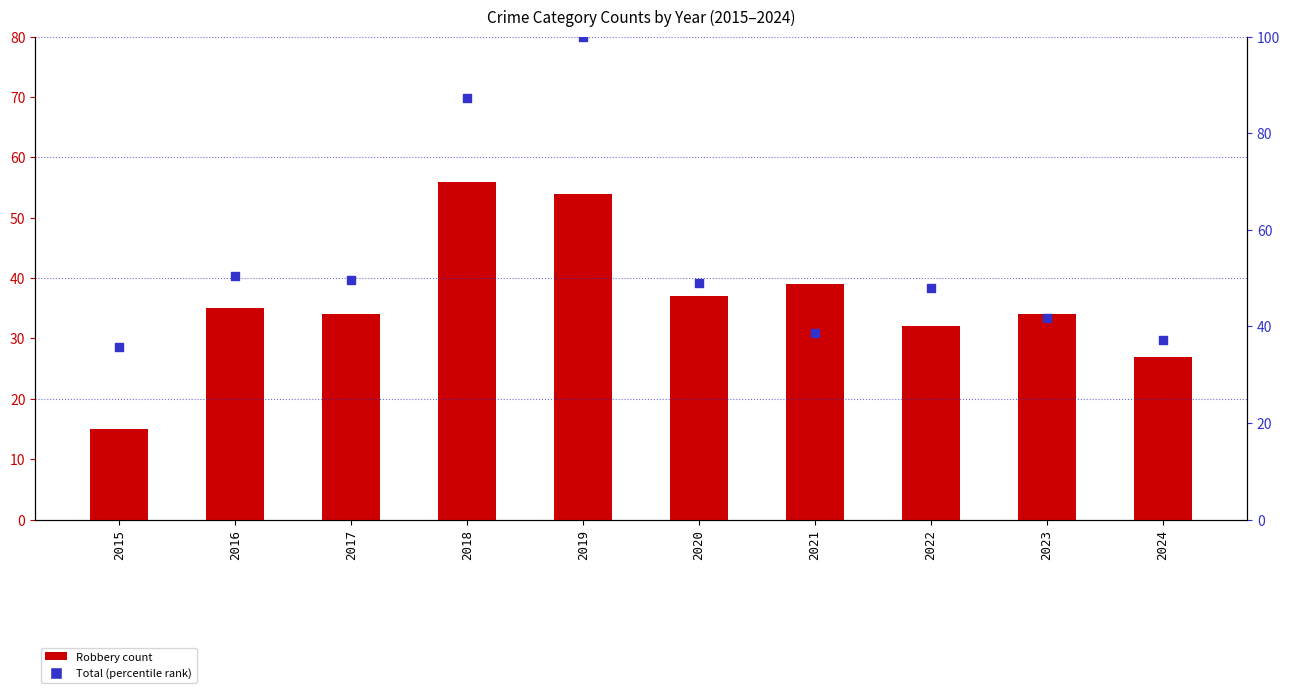

What is the total value across all series at 2022?

80.0